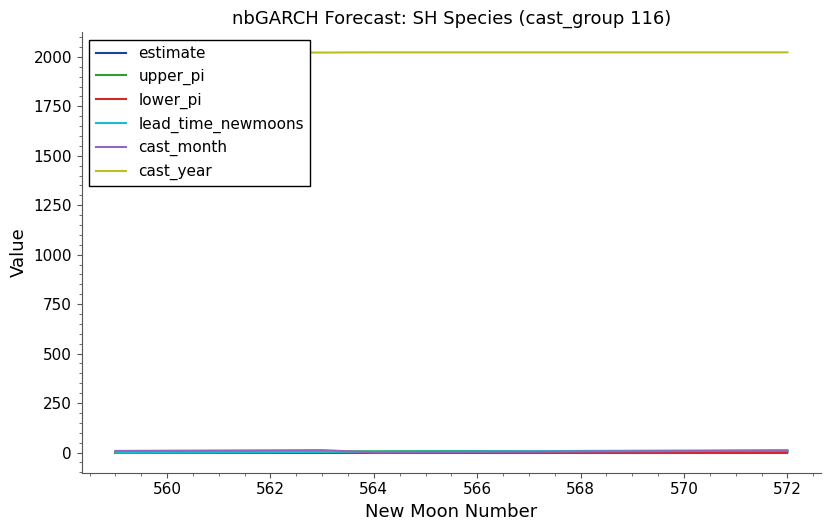

Which series has the largest range (max minus min)?

lead_time_newmoons